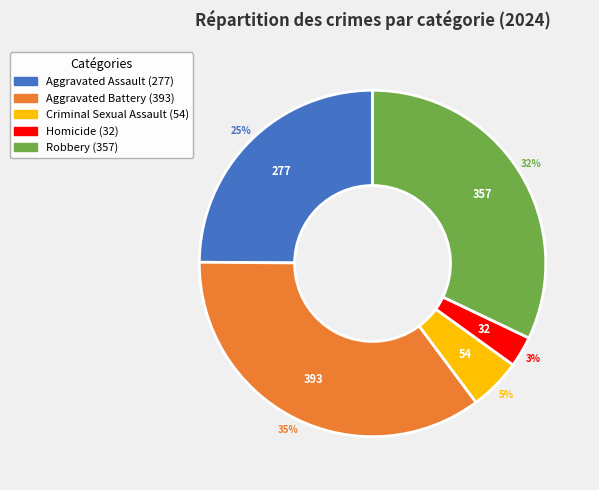

What is the ratio of the value at Aggravated Assault to the value at Aggravated Battery?

0.7